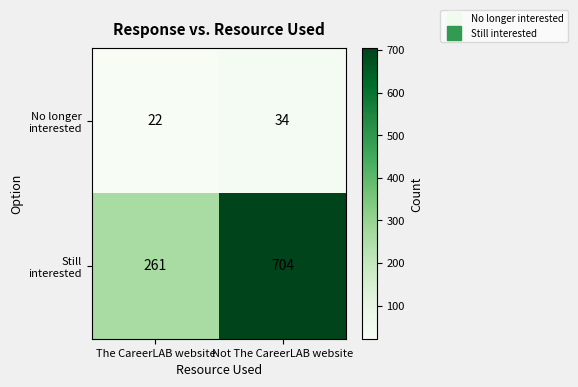

What is the difference between the highest and lowest values at The CareerLAB website?

239